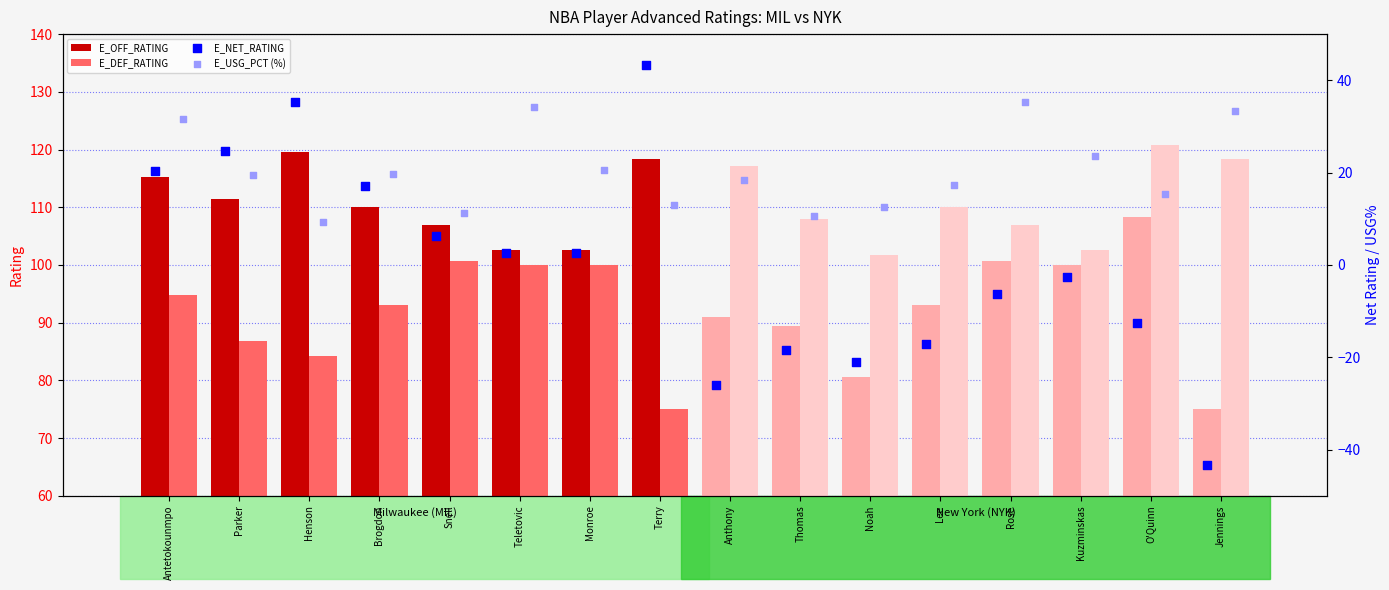

Which series contains the highest Y value?

E_DEF_RATING